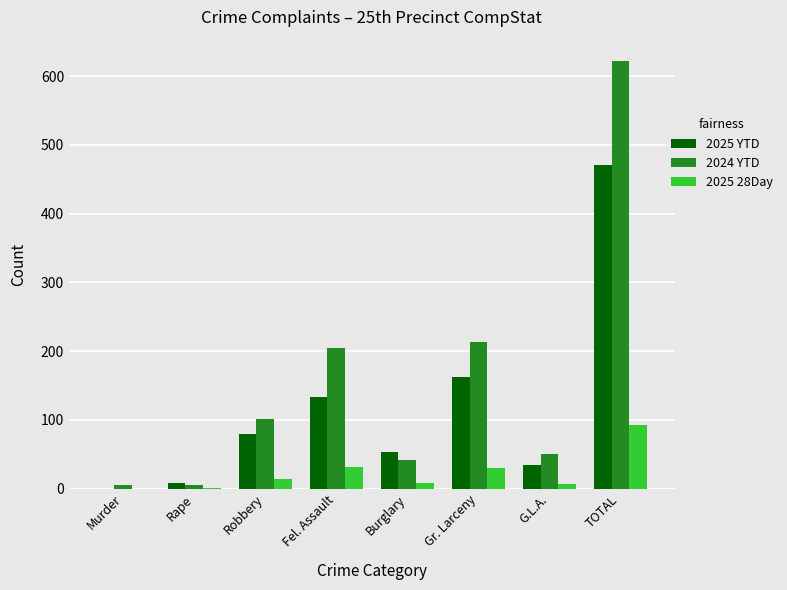

What is the approximate value of 2025 YTD at Robbery?

80